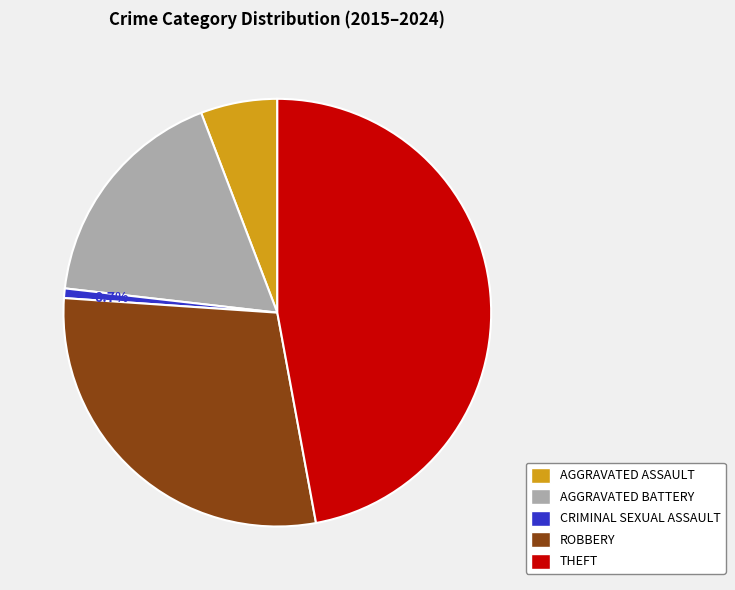

How many slices are in this pie chart?

5